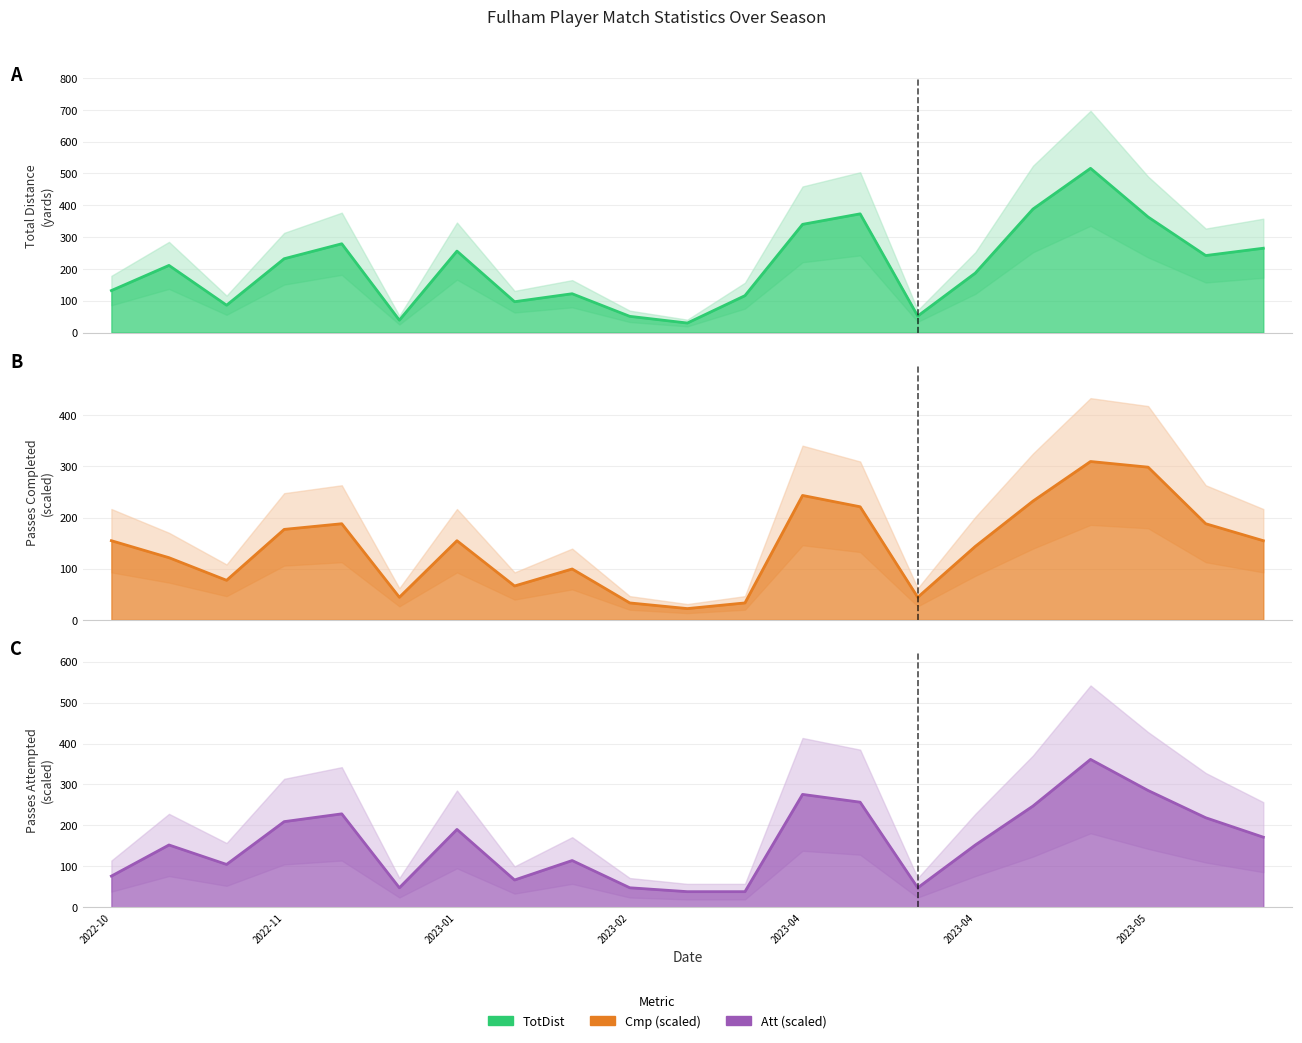

The TotDist series shows 135.1 at 2023-04-22. True or false?

False